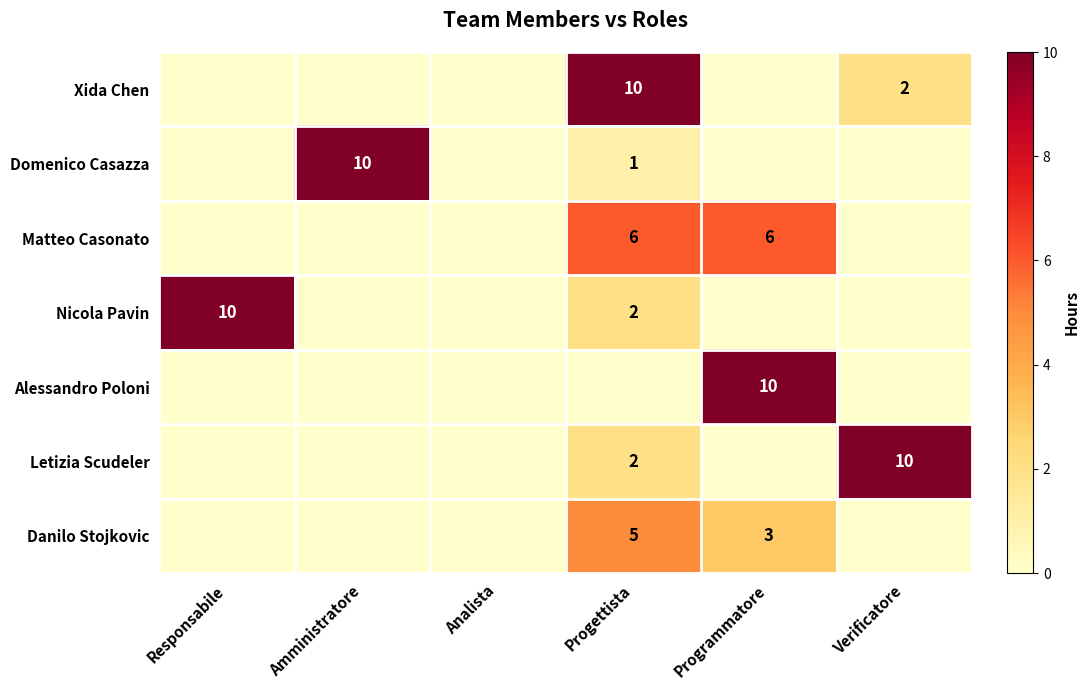

What is the spread (max minus min) of values at Progettista?

10